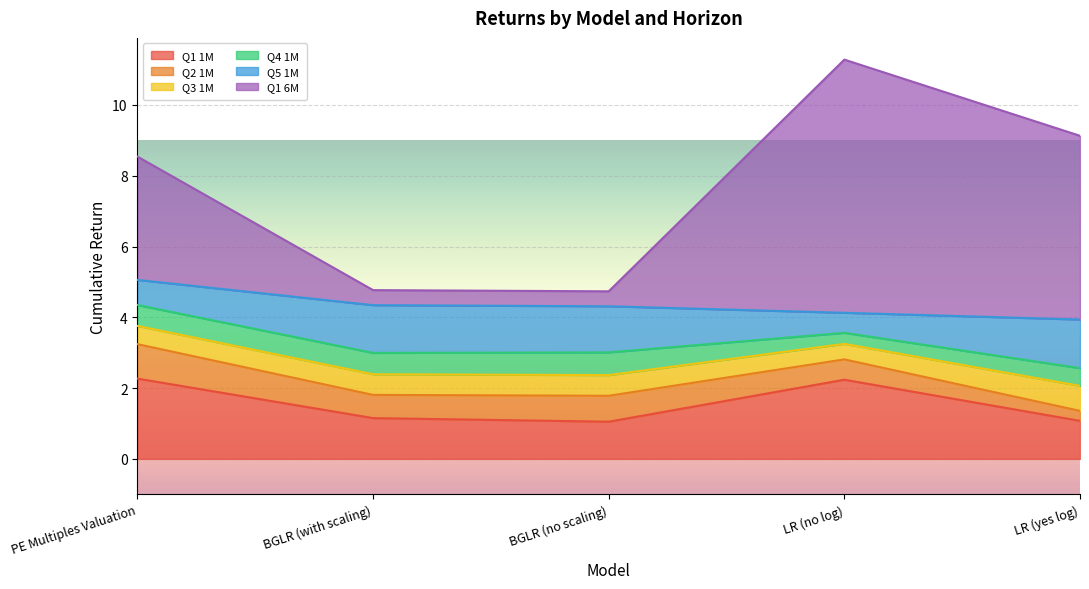

Reading left to right, list all the values displayed in this chart.

Q1 1M: PE Multiples Valuation=2.3	BGLR (with scaling)=1.2	BGLR (no scaling)=1.1	LR (no log)=2.2	LR (yes log)=1.1
Q2 1M: PE Multiples Valuation=1.0	BGLR (with scaling)=0.7	BGLR (no scaling)=0.7	LR (no log)=0.6	LR (yes log)=0.3
Q3 1M: PE Multiples Valuation=0.5	BGLR (with scaling)=0.6	BGLR (no scaling)=0.6	LR (no log)=0.4	LR (yes log)=0.7
Q4 1M: PE Multiples Valuation=0.6	BGLR (with scaling)=0.6	BGLR (no scaling)=0.6	LR (no log)=0.3	LR (yes log)=0.5
Q5 1M: PE Multiples Valuation=0.7	BGLR (with scaling)=1.3	BGLR (no scaling)=1.3	LR (no log)=0.6	LR (yes log)=1.4
Q1 6M: PE Multiples Valuation=3.5	BGLR (with scaling)=0.4	BGLR (no scaling)=0.4	LR (no log)=7.2	LR (yes log)=5.2